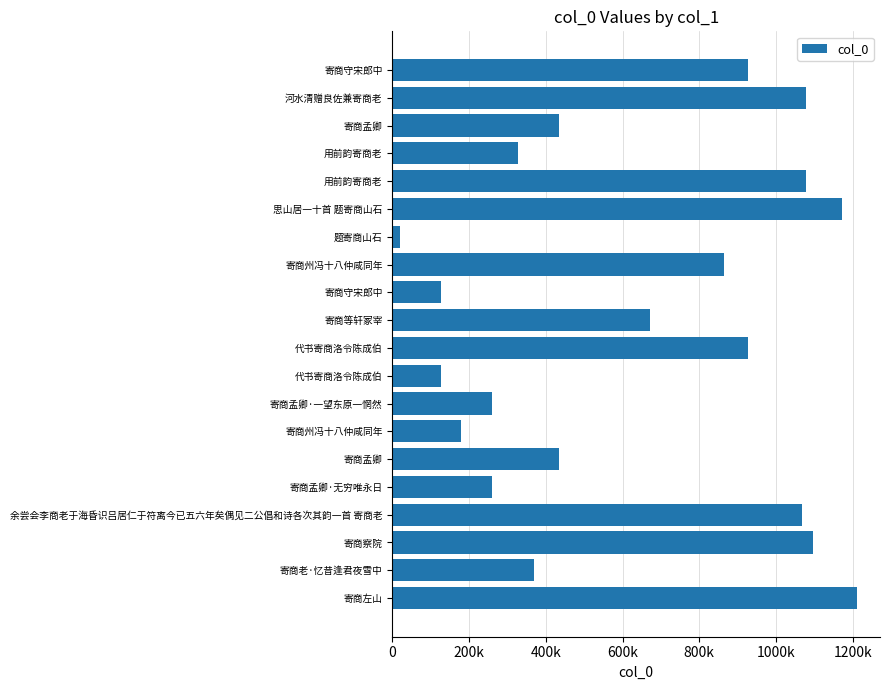

What is the difference between the maximum and minimum values?

1190359